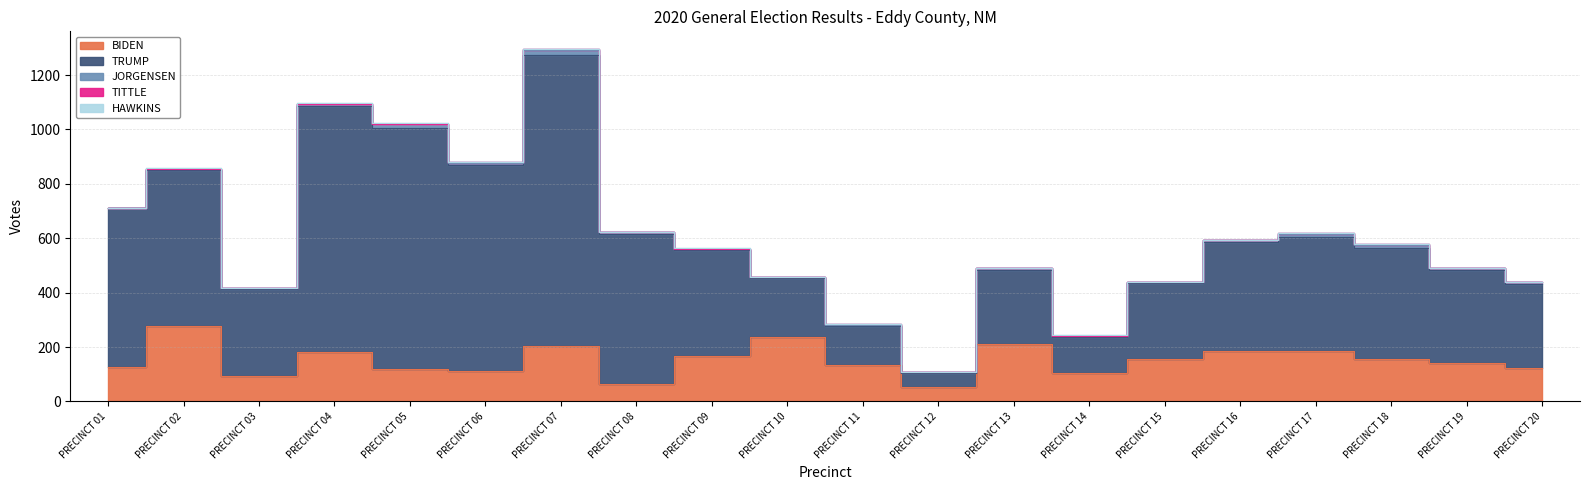

True or false: TRUMP has a value of 419 at PRECINCT 17.

True